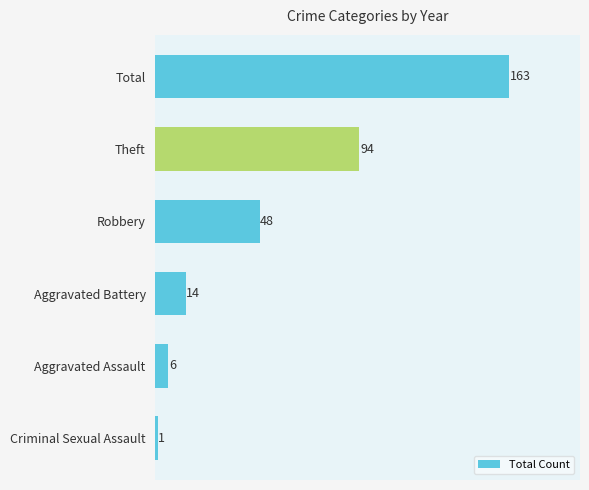

Where is the data nearest to the value 82?

Theft